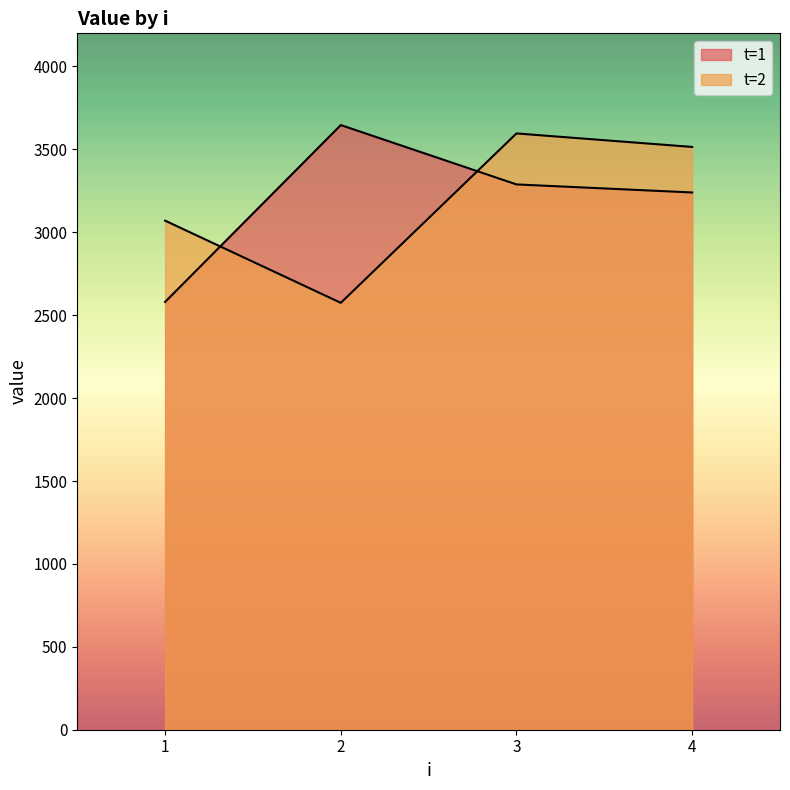

Where do t=2 and t=1 first cross each other?

1 and 2